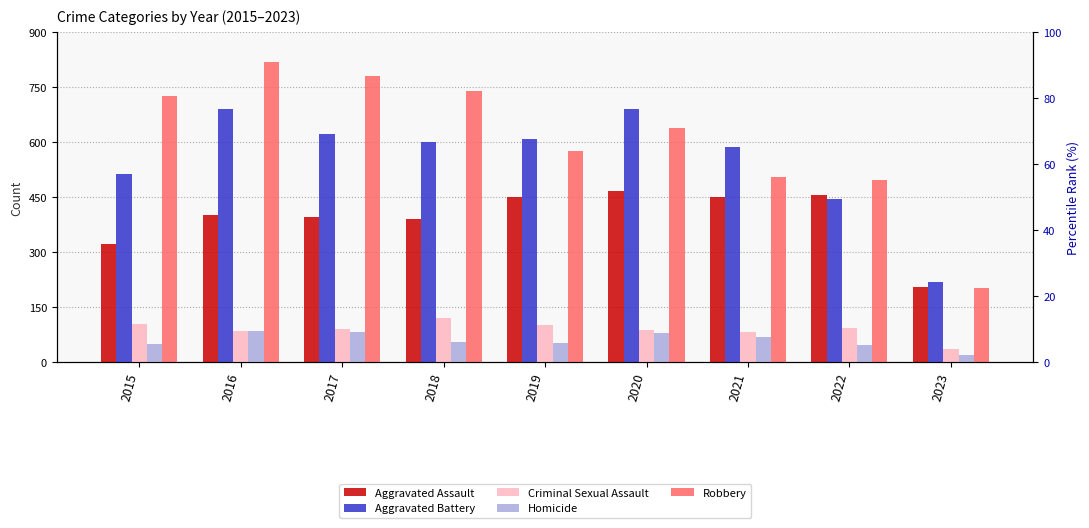

What is the difference between the maximum and minimum values in the Homicide series?

68